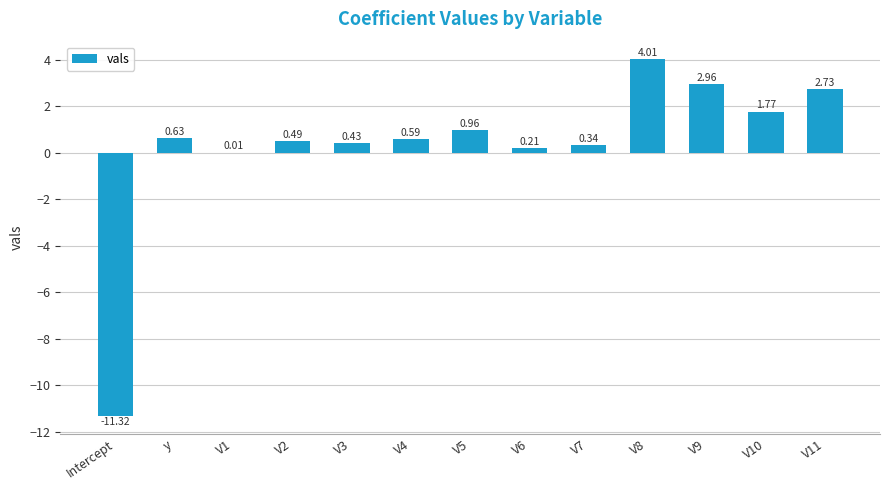

Which has a higher value, V11 or V9?

V9